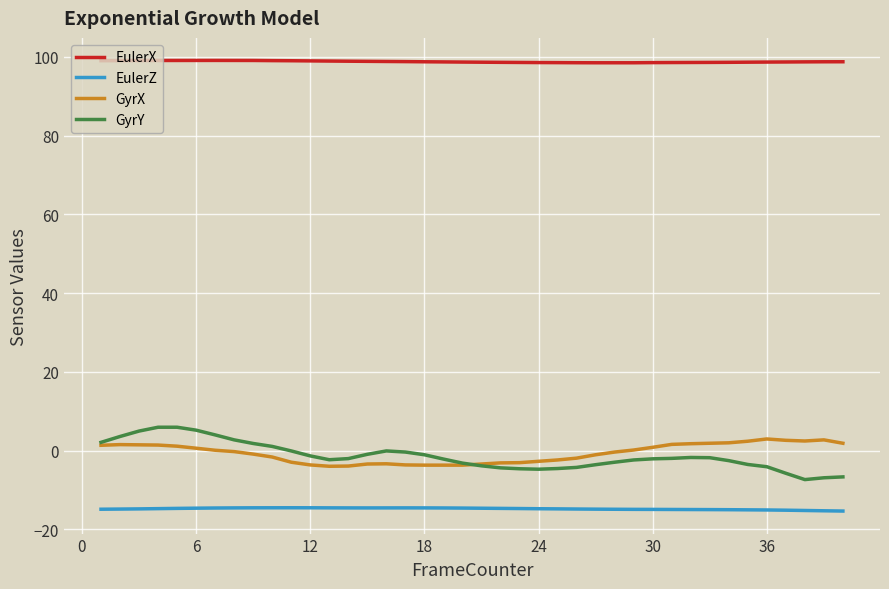

Which series has the largest range (max minus min)?

GyrY